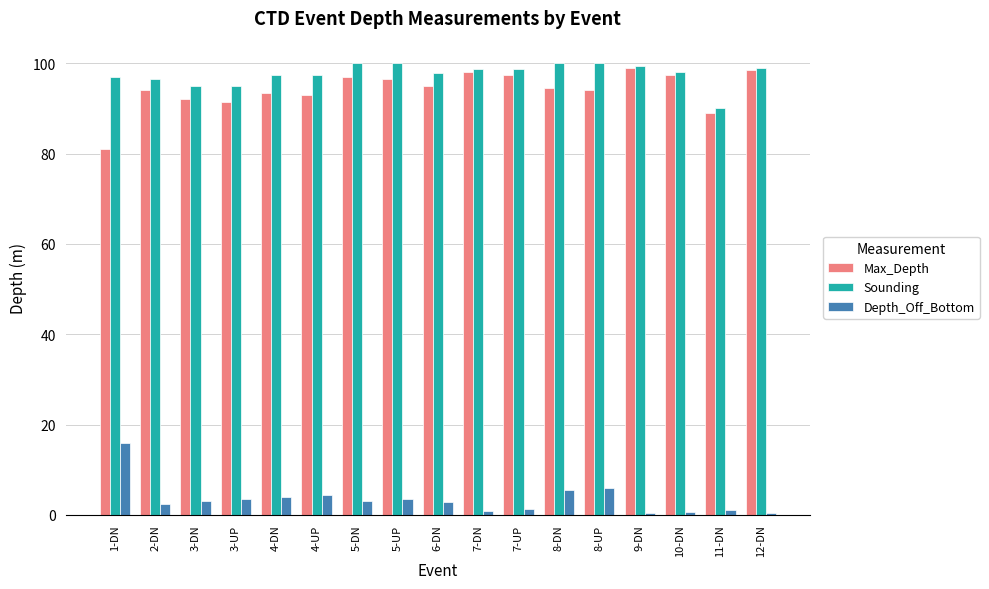

Count the number of data series in this chart.

3